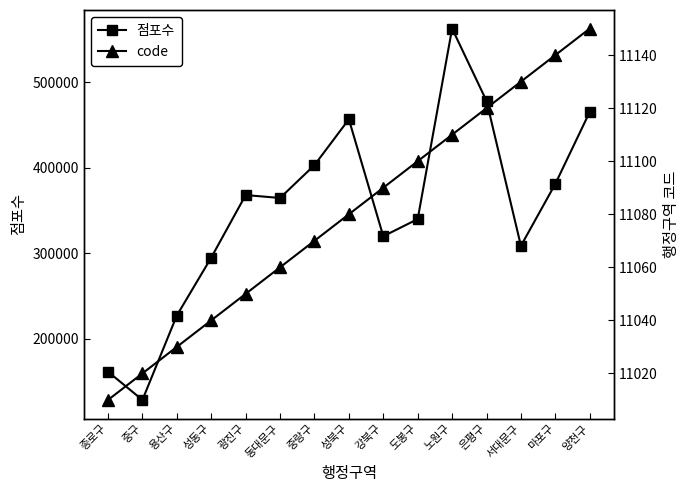

What is the maximum value shown in the chart?

562996